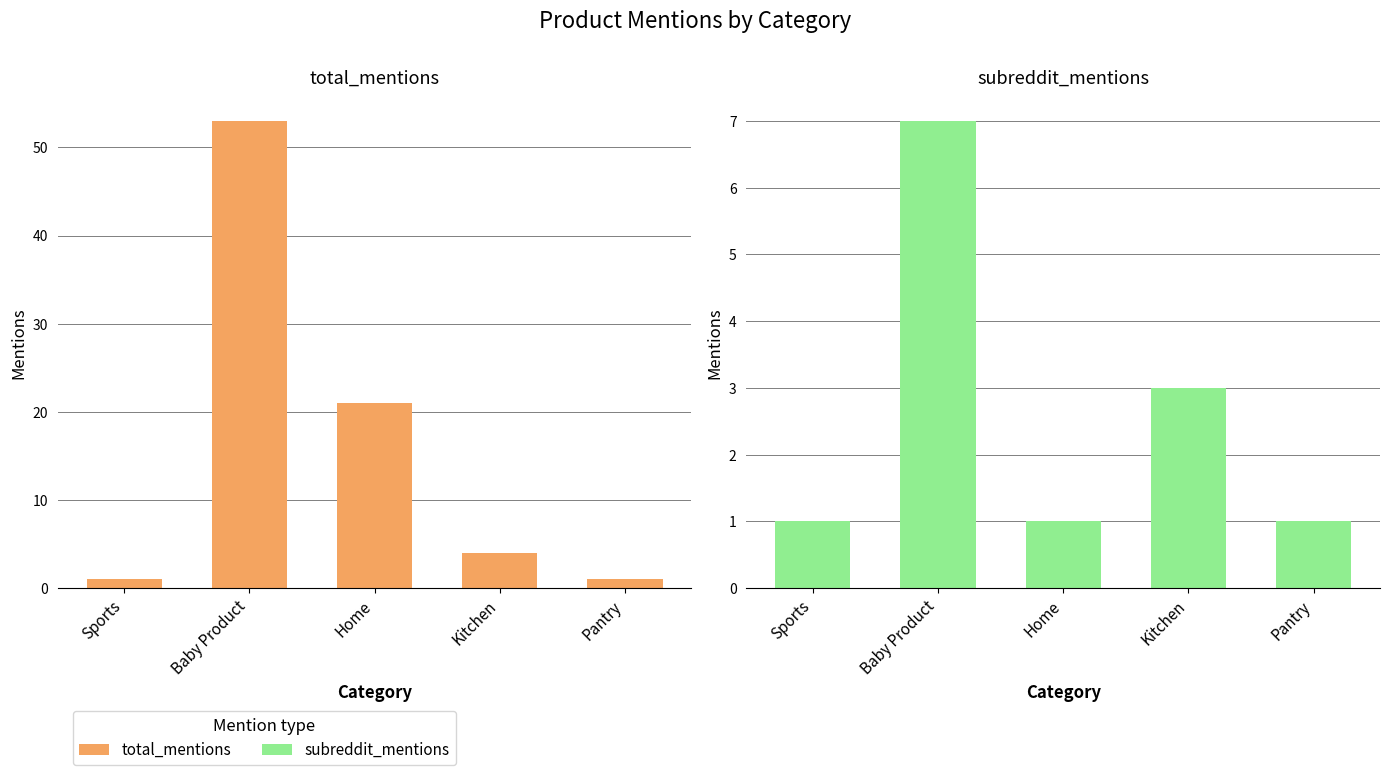

What is the sum of the subreddit_mentions values at Baby Product and Home?

8